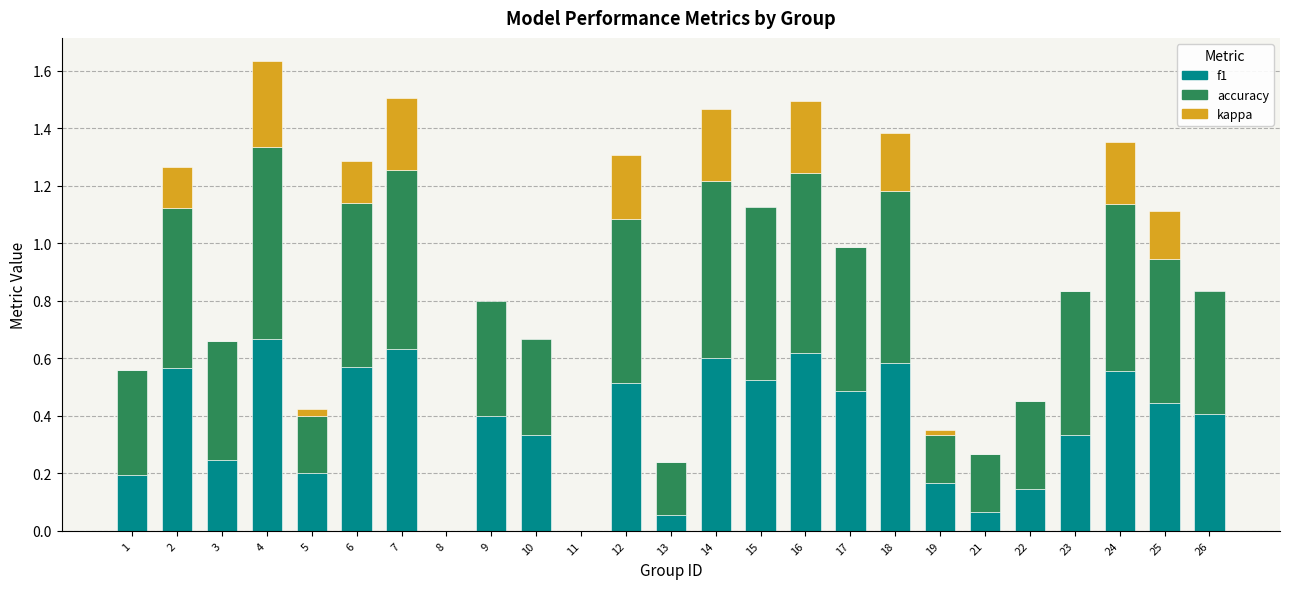

The value of f1 at 11 is 0.0. True or false?

True